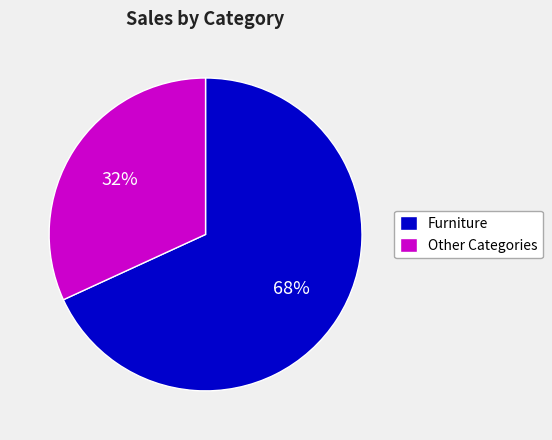

Rank the categories by value from lowest to highest.

Other Categories, Furniture